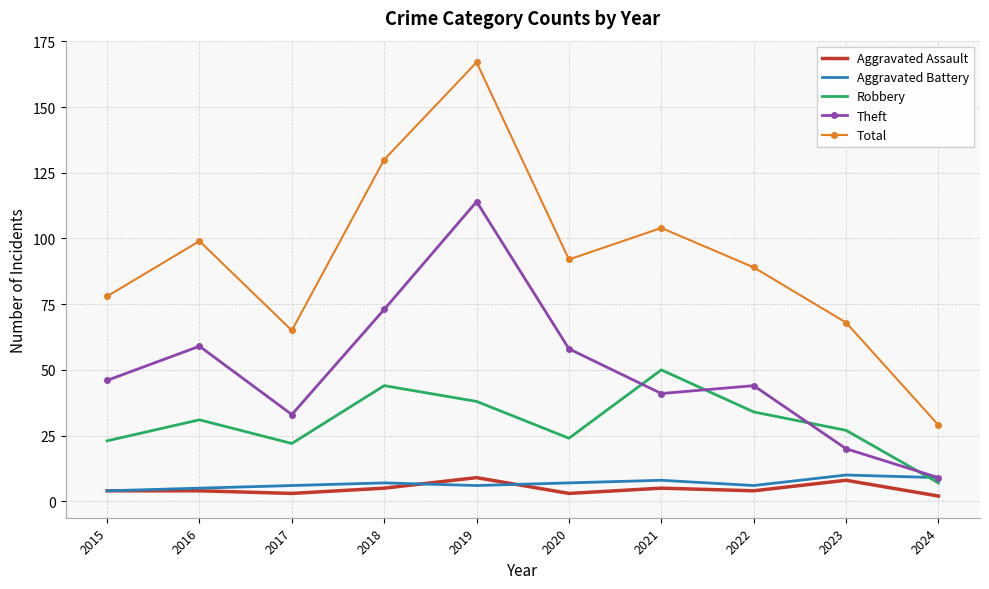

True or false: Aggravated Assault has a value of 4 at 2015.

True